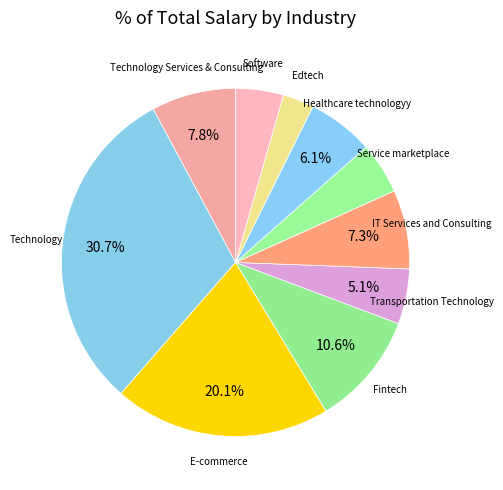

Is Technology Services & Consulting the majority of the pie?

No